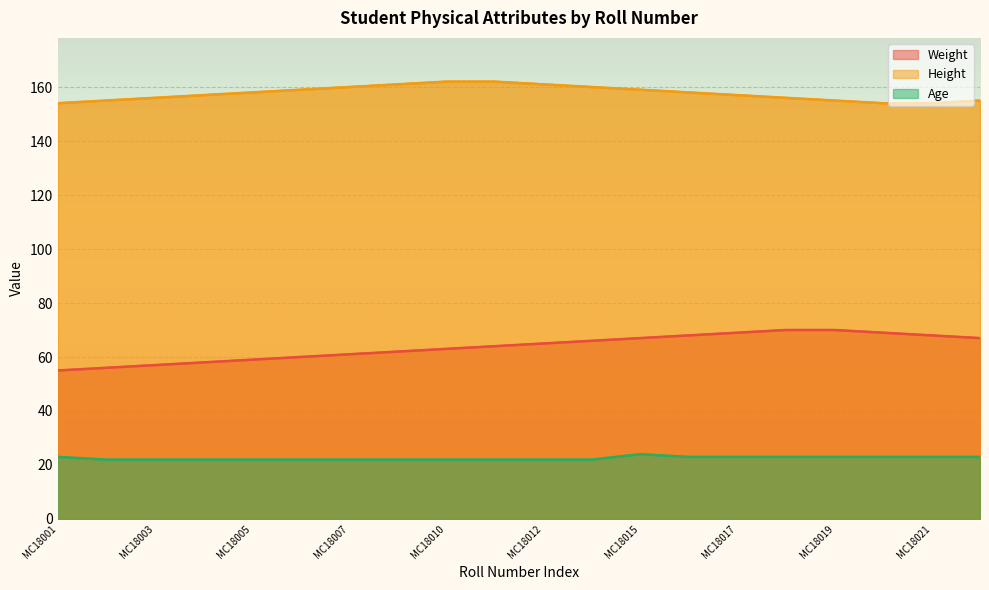

What is the highest value of the Height series?

162